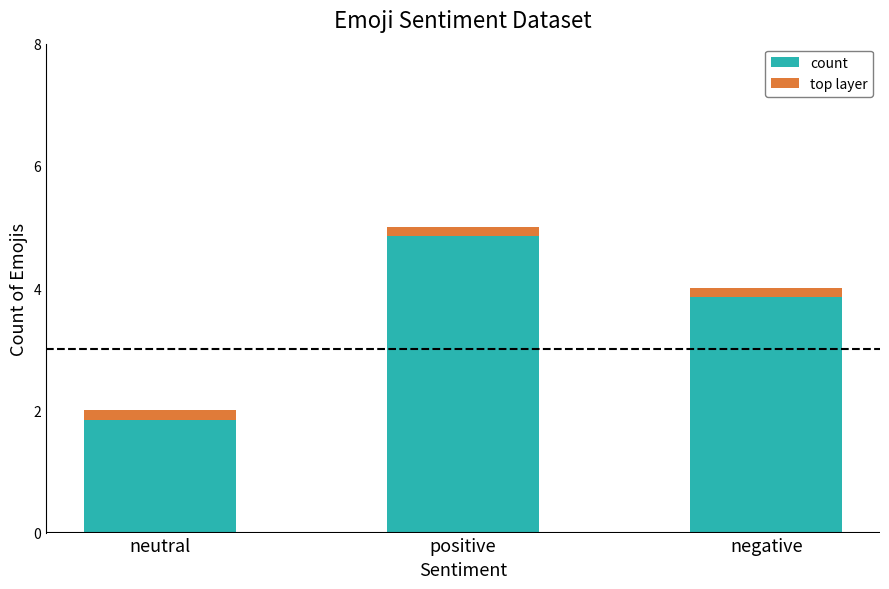

The top layer series shows 0.1 at negative. True or false?

True